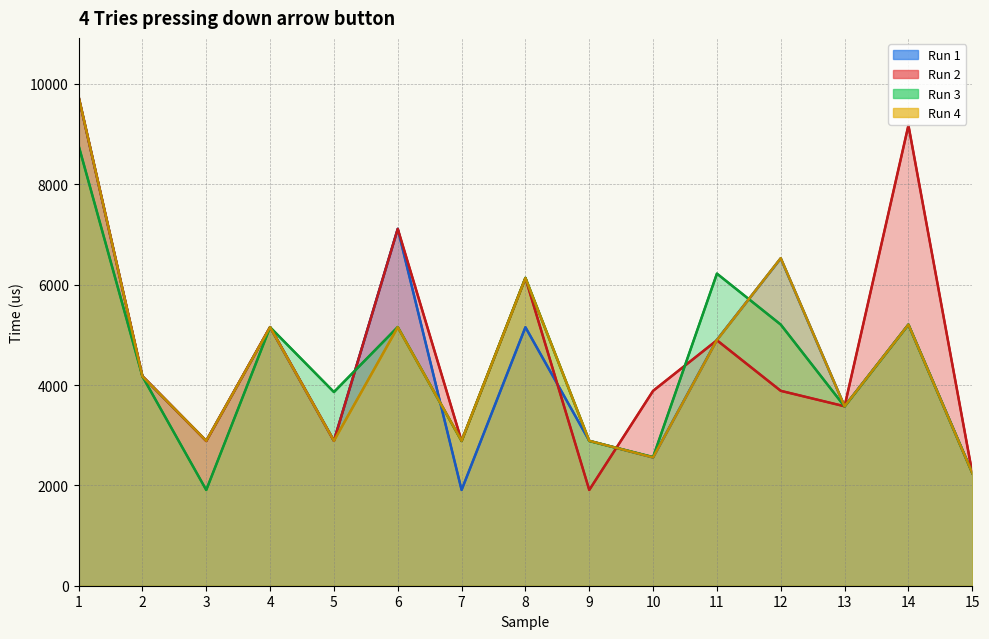

Is the value of Run 1 at 7 greater than the value of Run 2 at 4?

No